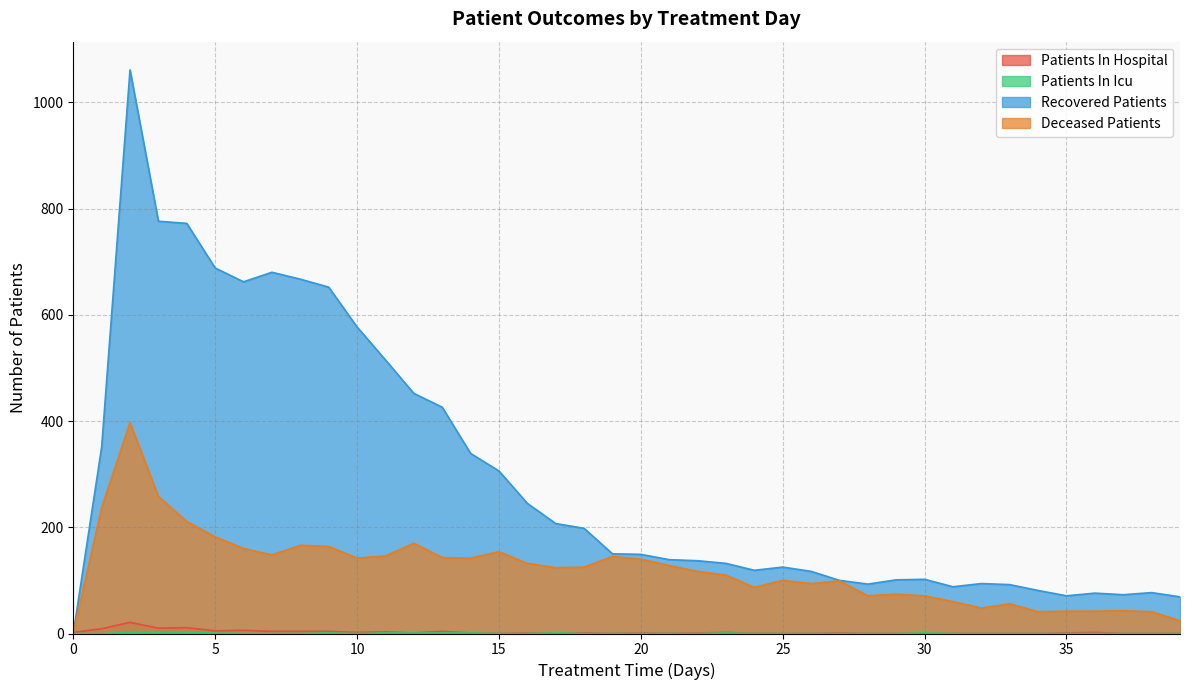

At which category does patients_in_hospital reach its first local valley?

3